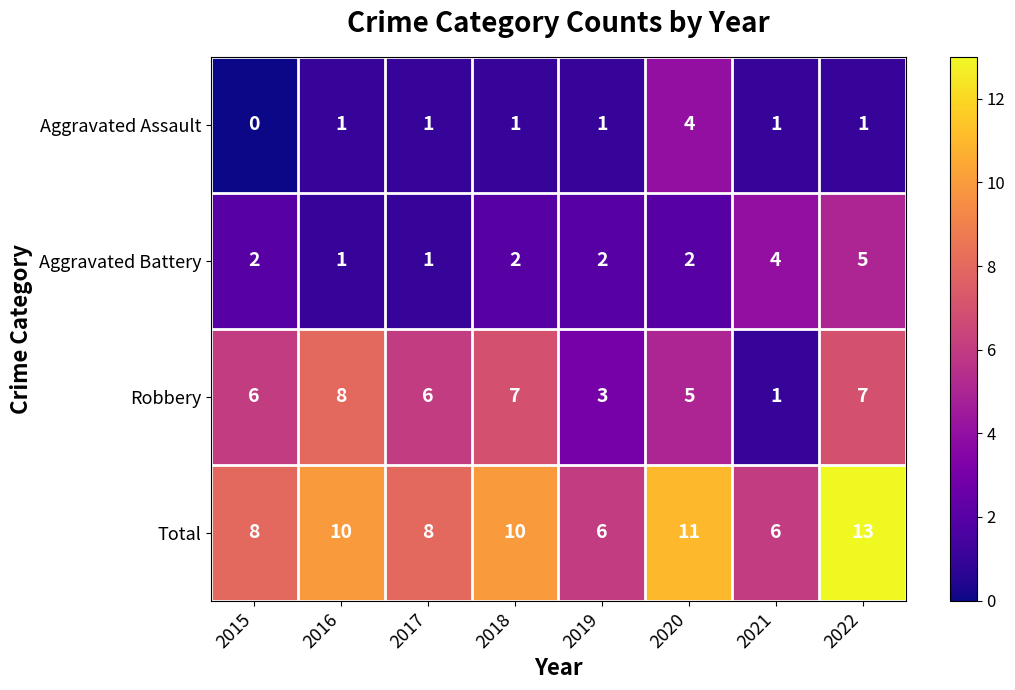

At which category does the chart reach its peak across all series?

2022